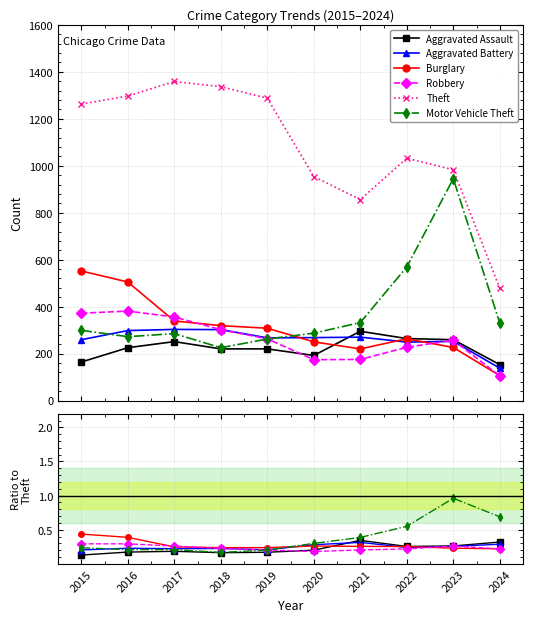

In Theft, how many points are lower than both neighbors (excluding endpoints)?

1